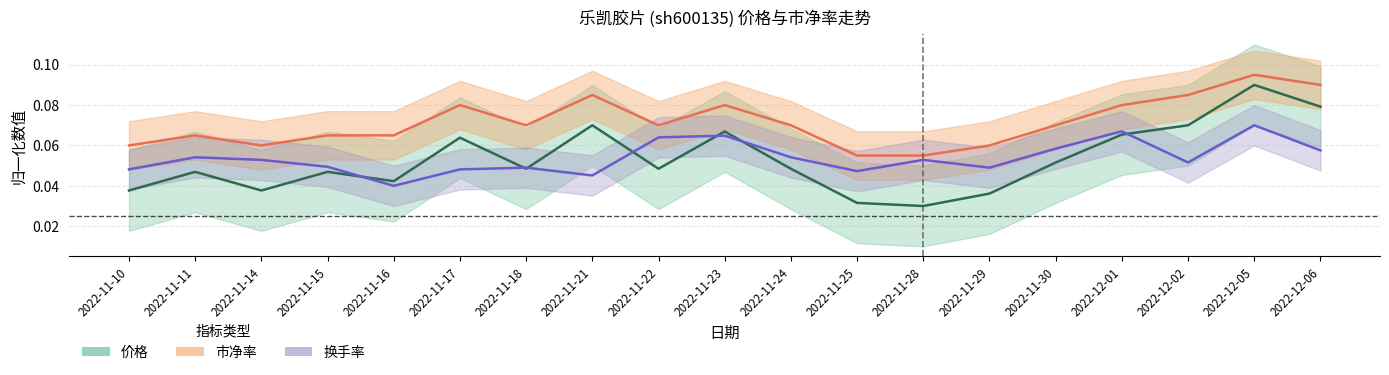

Where is the first local maximum for 换手率?

2022-11-11